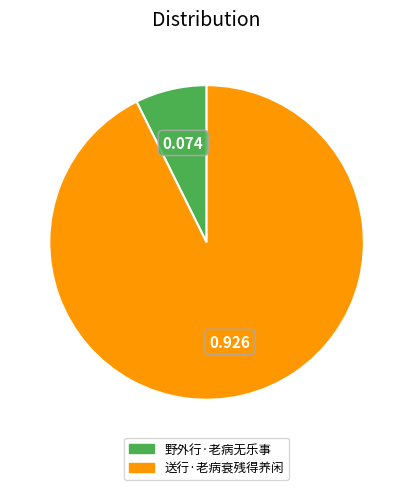

What is the smallest slice in the pie chart?

野外行·老病无乐事